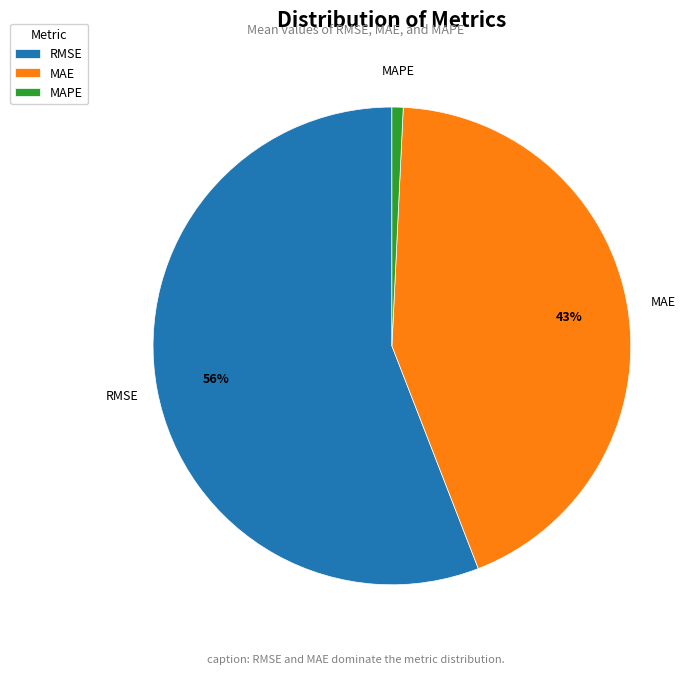

True or false: MAE accounts for 31% of the total.

False